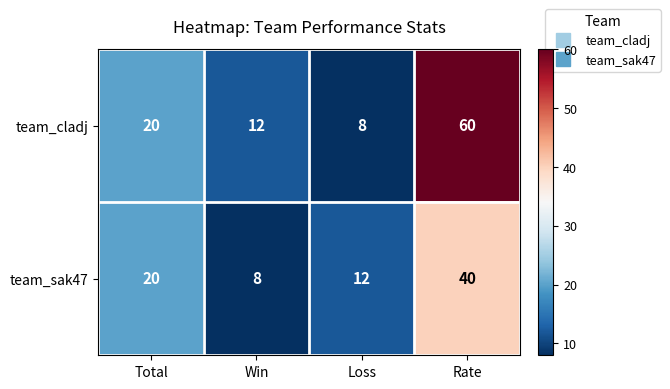

What is the smallest value displayed?

8